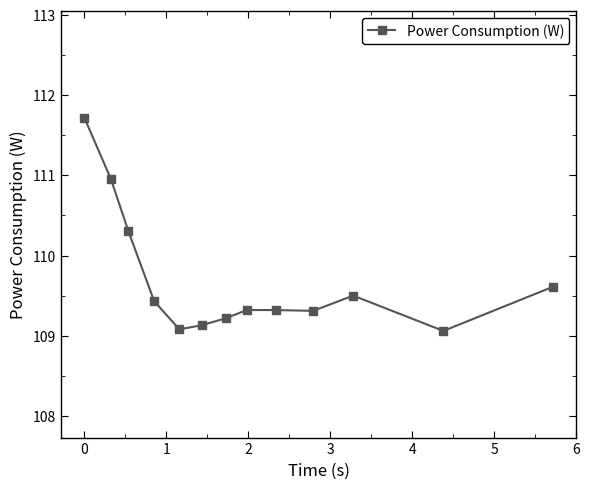

What is the average value?

109.7